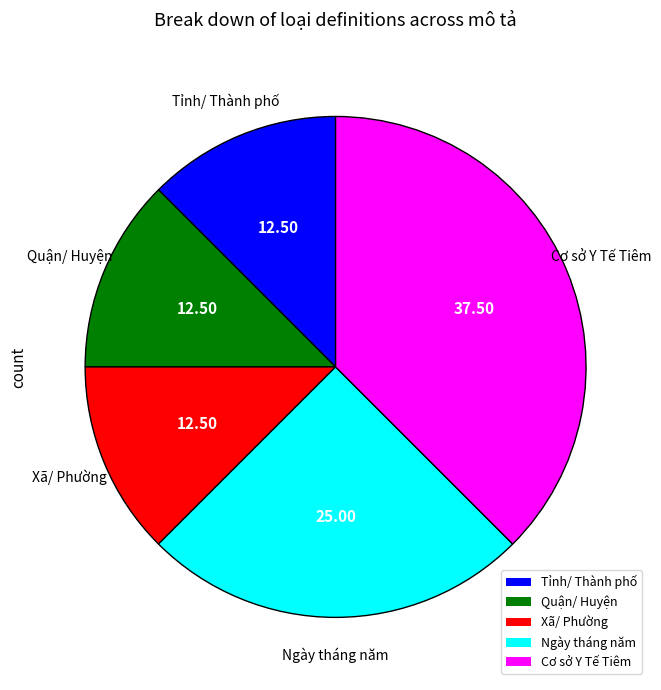

Is Cơ sở Y Tế Tiêm the majority of the pie?

No